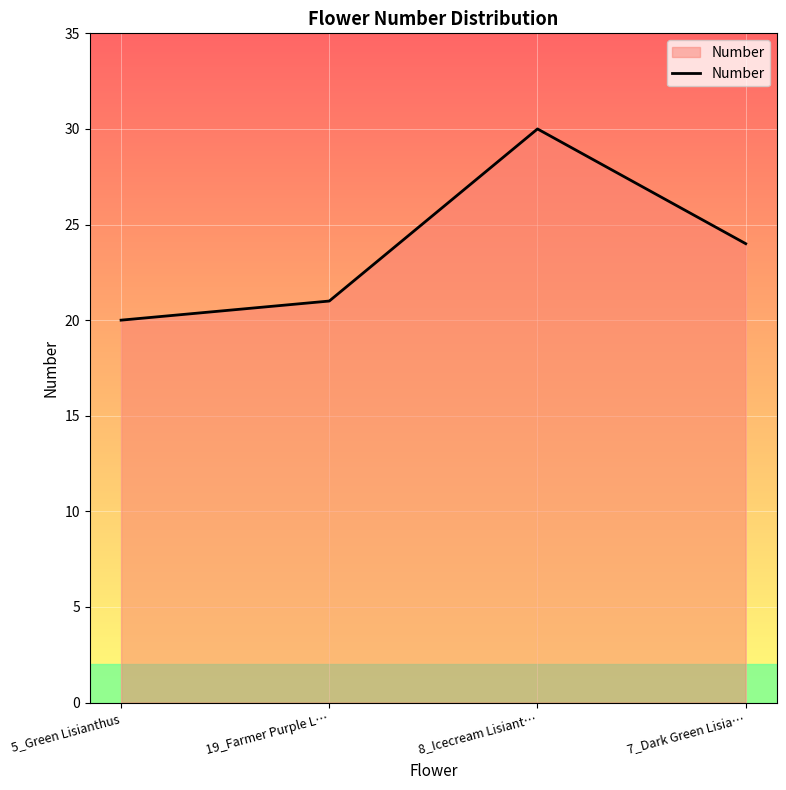

Between 5_Green Lisianthus and 8_Icecream Lisiant…, which is larger?

8_Icecream Lisiant…